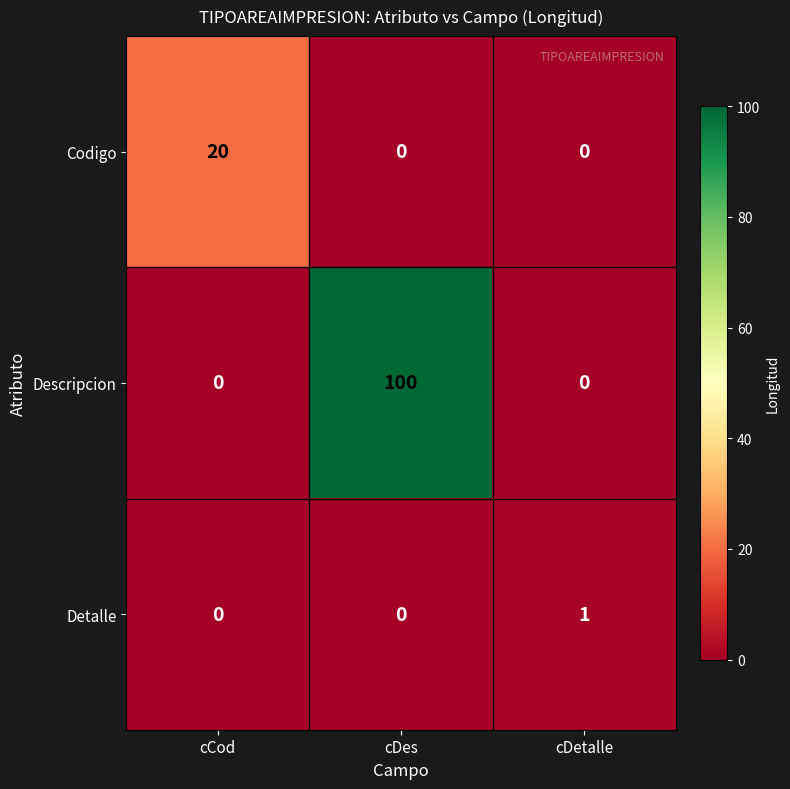

What is the difference between the Descripcion values at cDes and cCod?

100